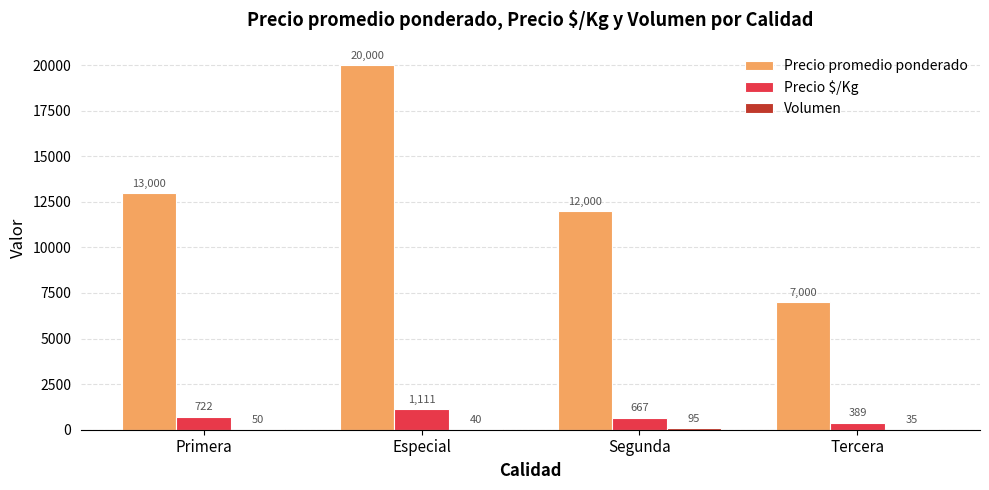

What is the sum of the Precio $/Kg values at Tercera and Especial?

1500